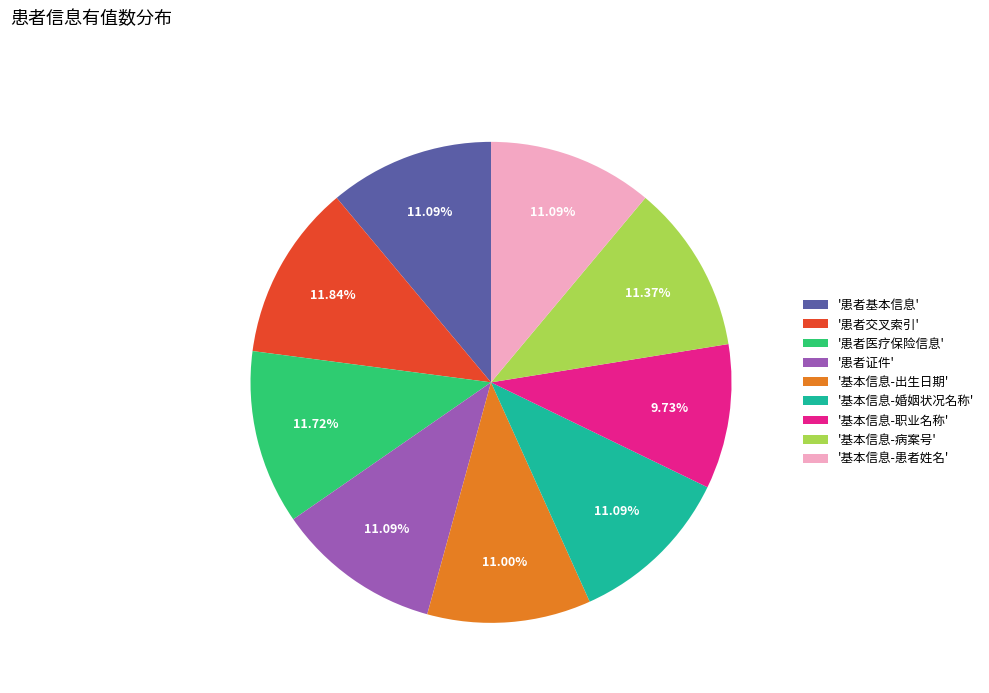

Combined, do '基本信息-病案号' and '患者证件' account for over 50%?

No